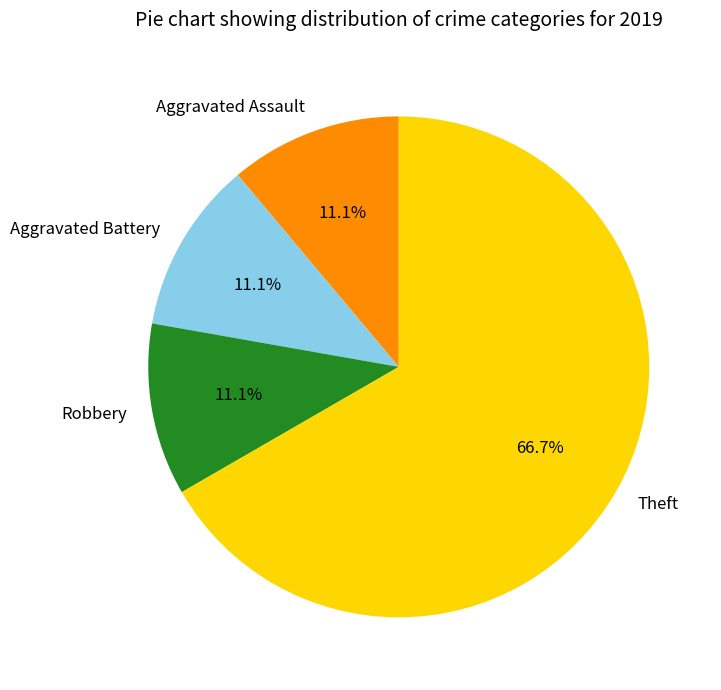

Is Aggravated Assault the majority of the pie?

No